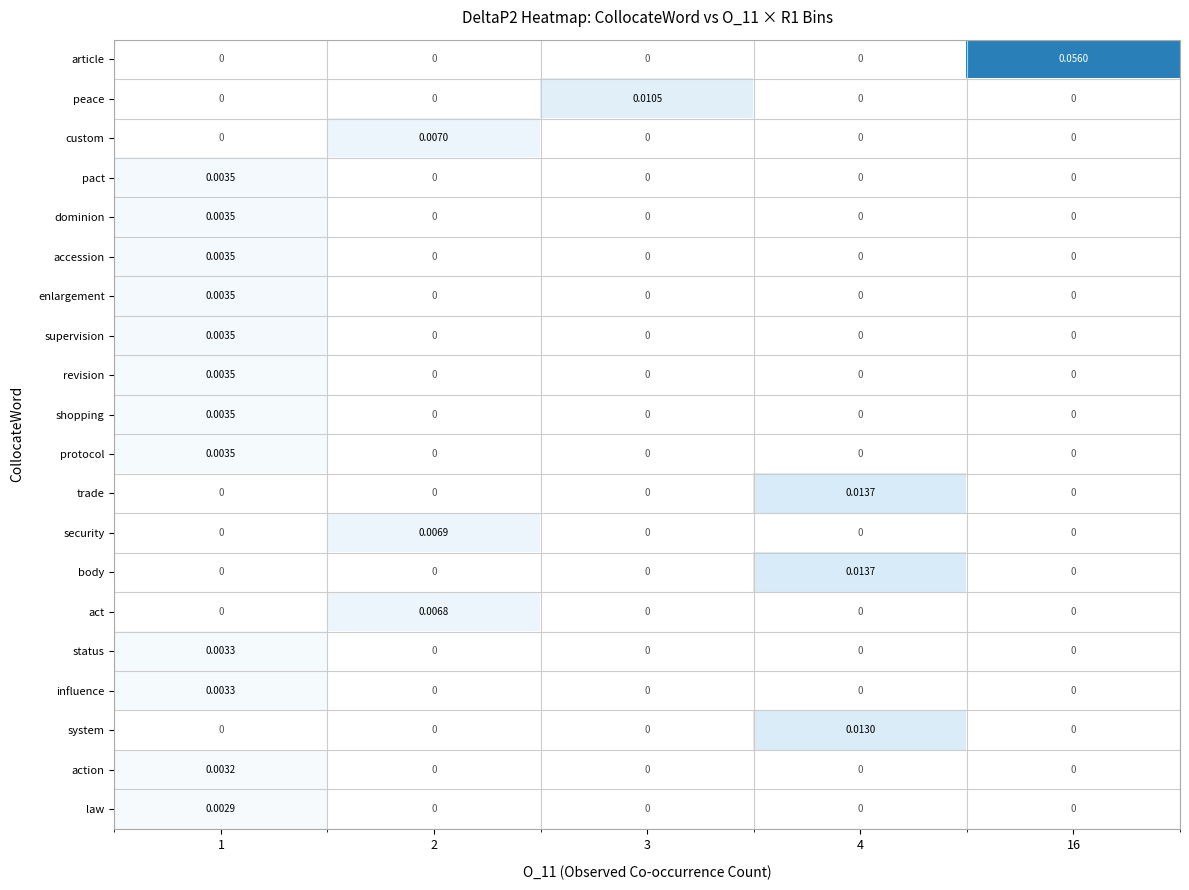

Which series has the largest total across all categories?

article